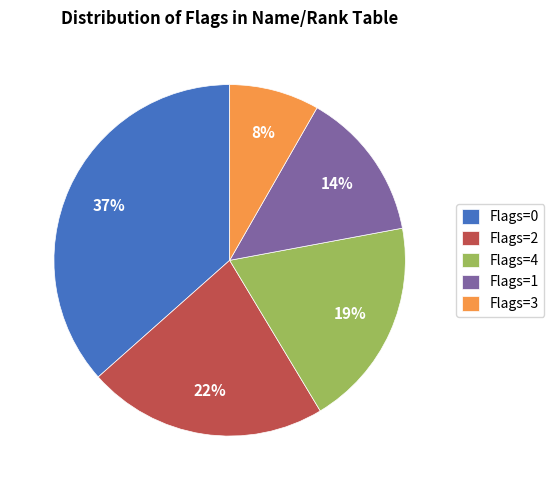

Does Flags=0 represent more than half of the total?

No